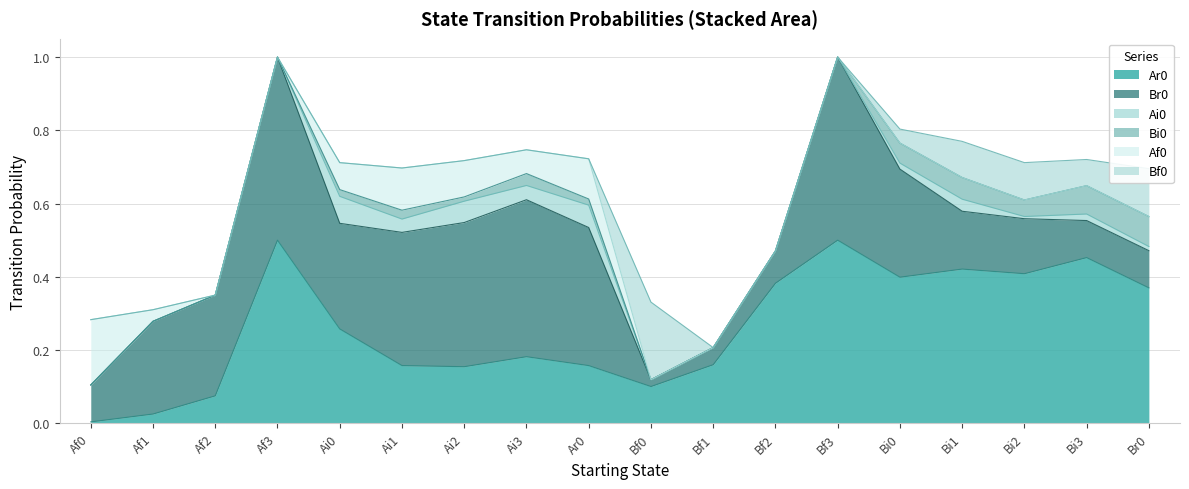

What is the total value across all series at Bf0?

0.3